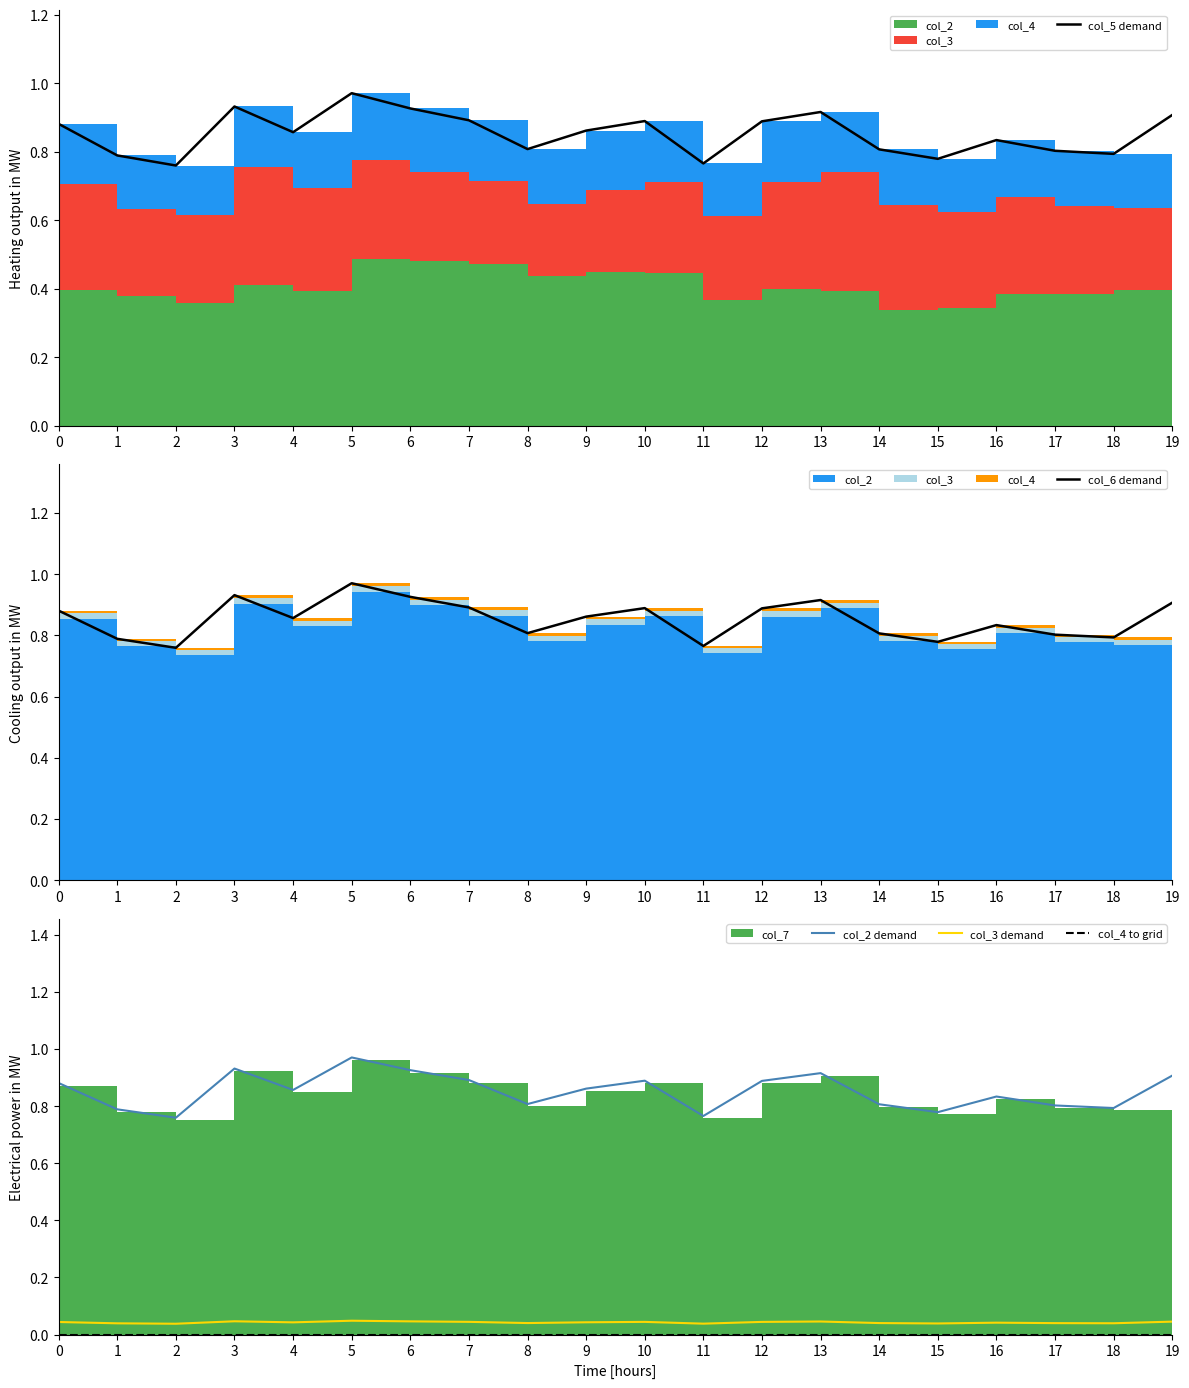

Is the value of col_6 demand at 11 greater than the value of col_2 demand at 17?

No